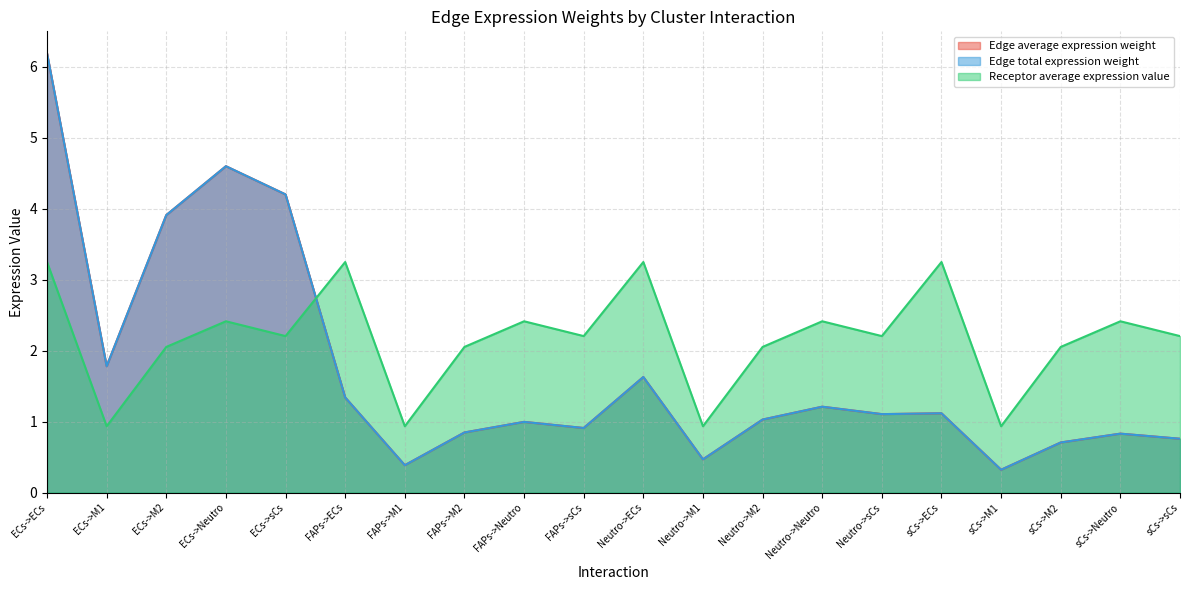

How many intersections are there between Edge average expression weight and Receptor average expression value?

1